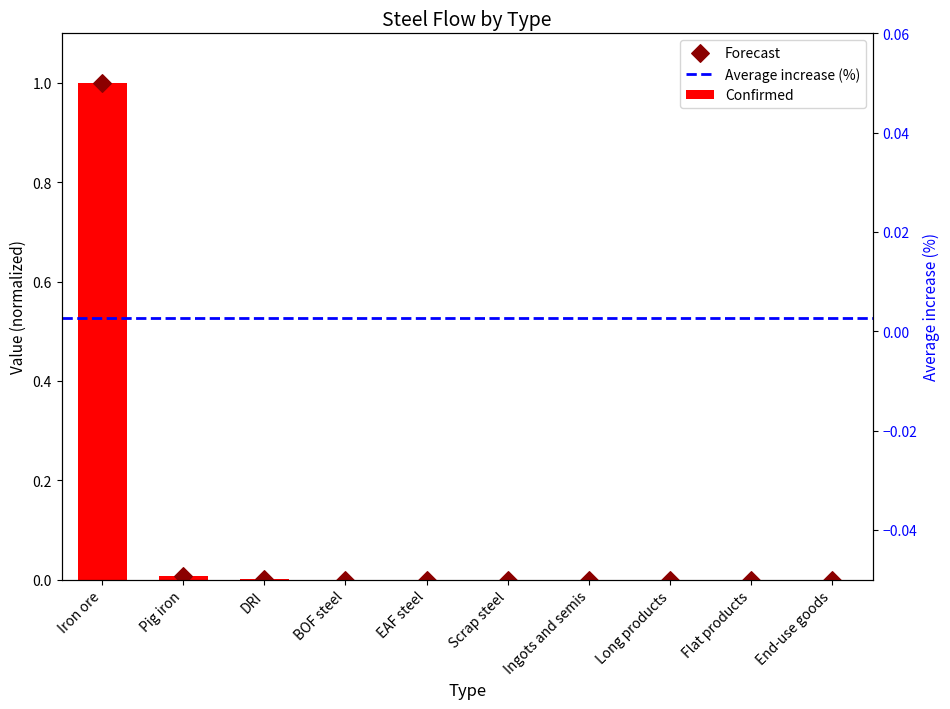

Between Flat products and BOF steel, which is larger?

Flat products